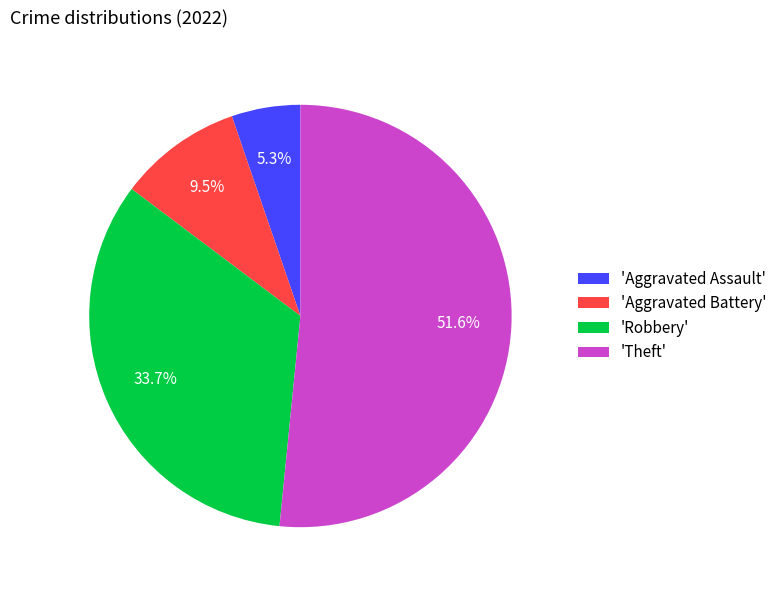

How much of the chart is everything except 'Aggravated Battery'?

90.5%